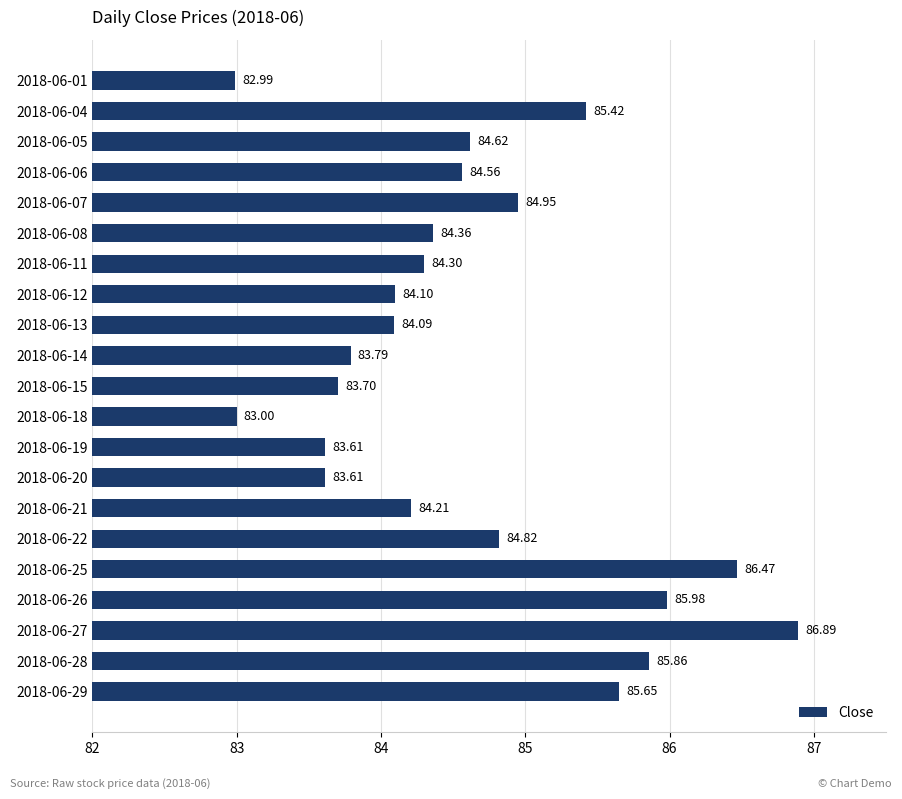

What is the average value?

84.6